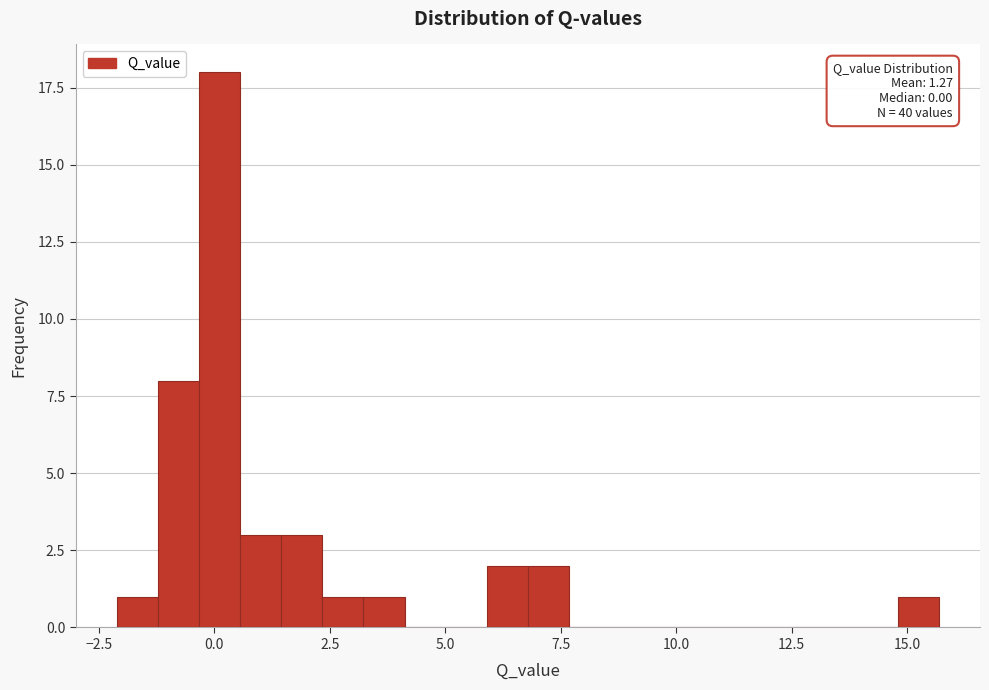

Around what value on the x-axis is the tallest bar? Give the approximate position of its centre, as read against the axis.

0.0